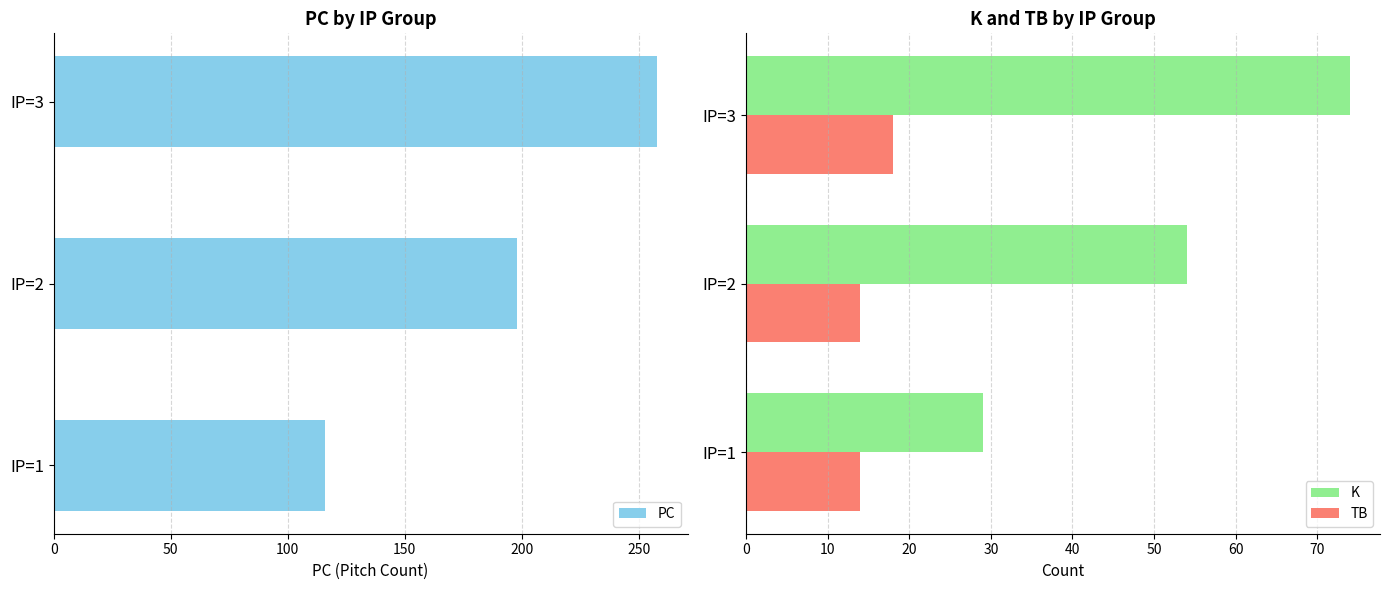

Reading right to left, extract all data points from this chart.

PC: 258	198	116
K: 74	54	29
TB: 18	14	14